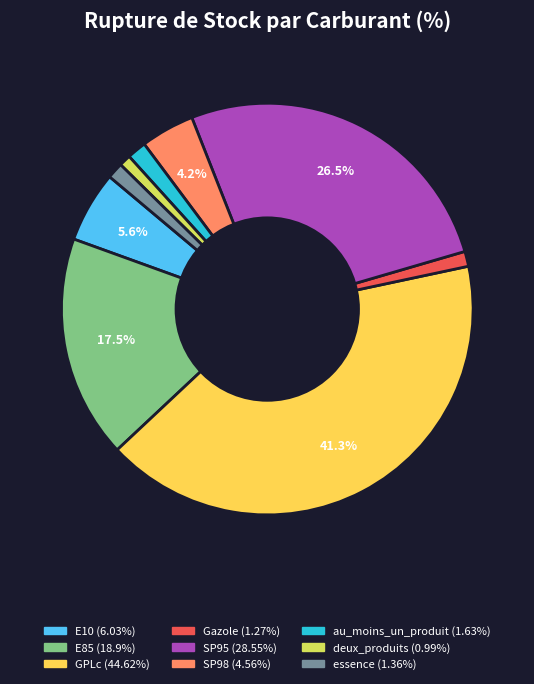

What is the ratio of the value at E10 to the value at SP95?

0.2